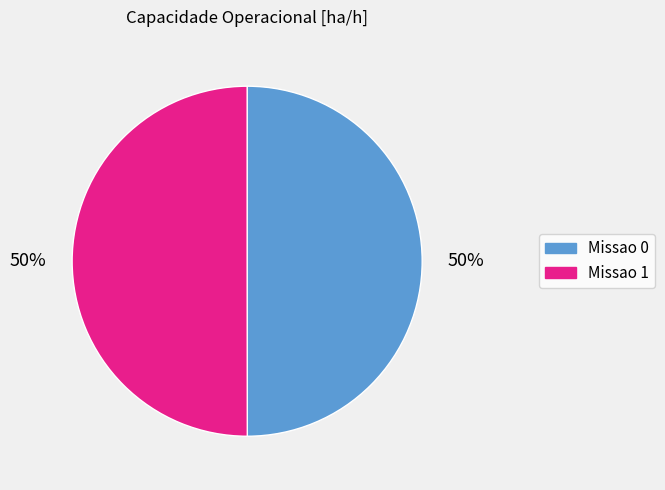

Count the number of slices in the pie.

2